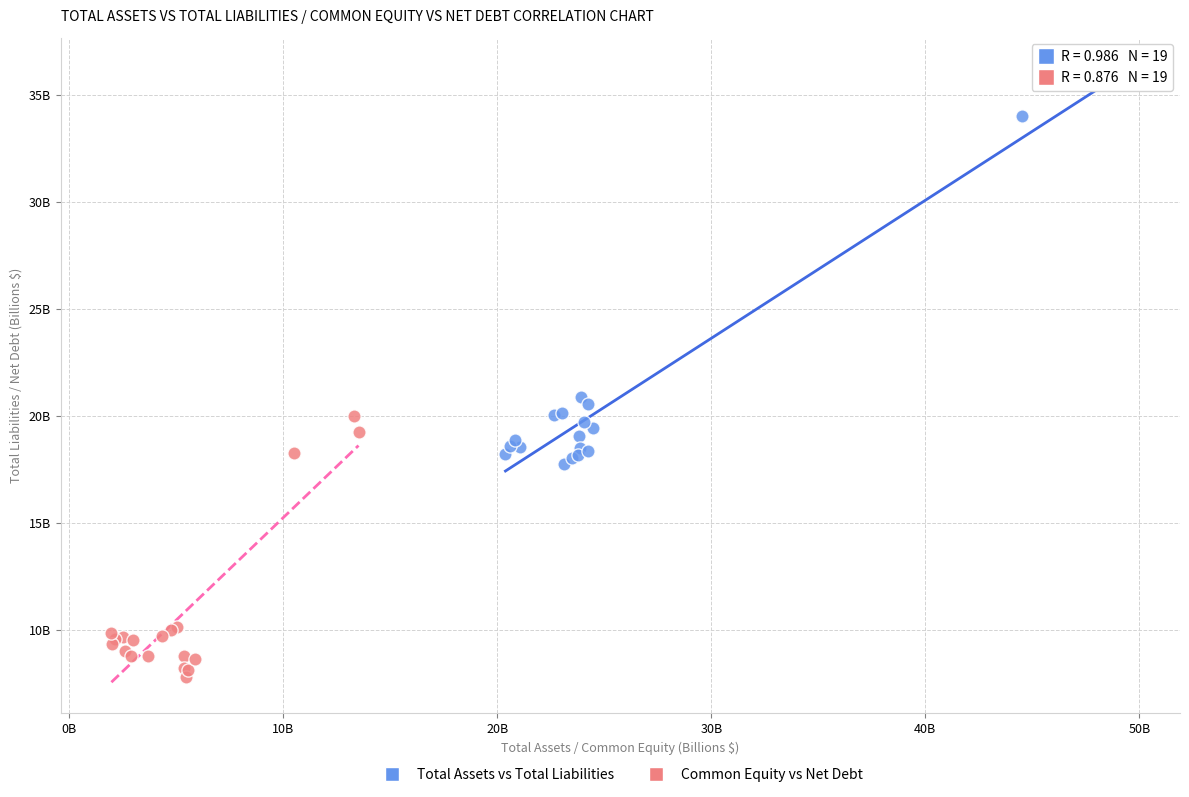

Which series has the largest Y range (max minus min)?

Total Assets vs Total Liabilities